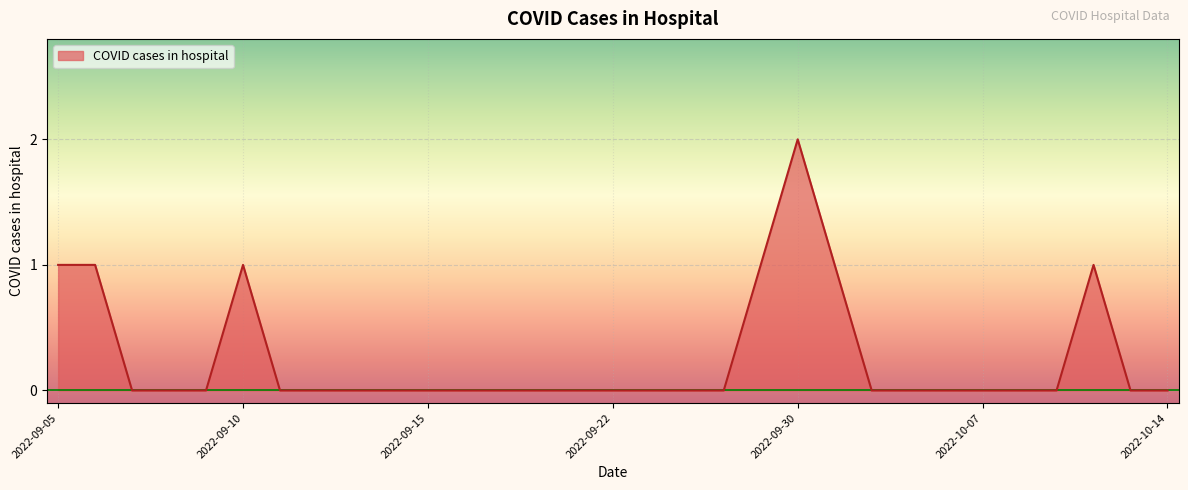

At which label is the value closest to 1?

2022-10-12